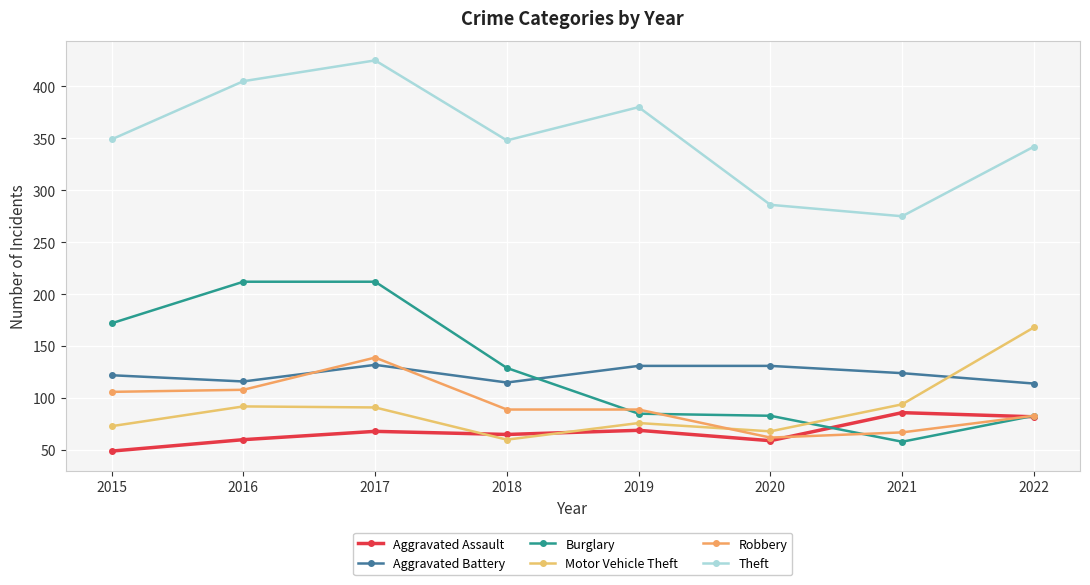

Count the number of categories in the chart.

8